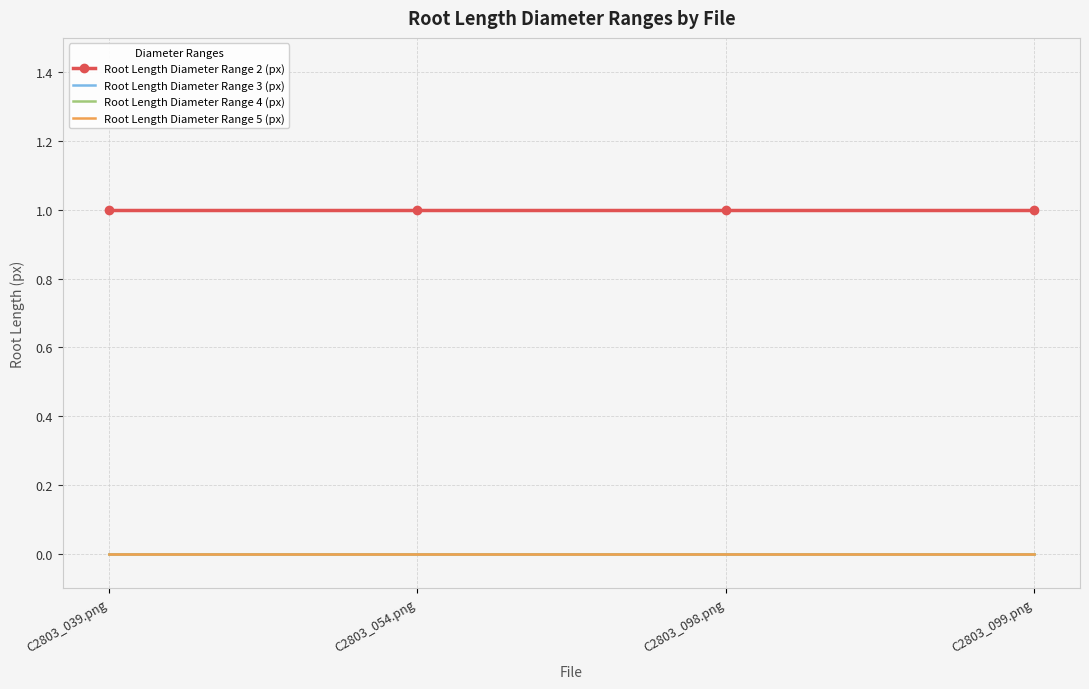

List the series in order of their peak value, lowest first.

Root Length Diameter Range 3 (px), Root Length Diameter Range 4 (px), Root Length Diameter Range 5 (px), Root Length Diameter Range 2 (px)